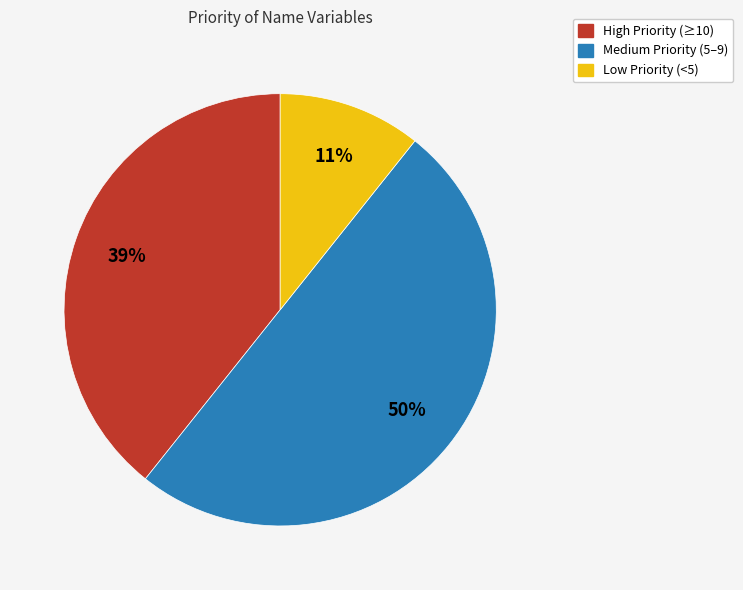

What is the smallest slice in the pie chart?

Low Priority (<5)